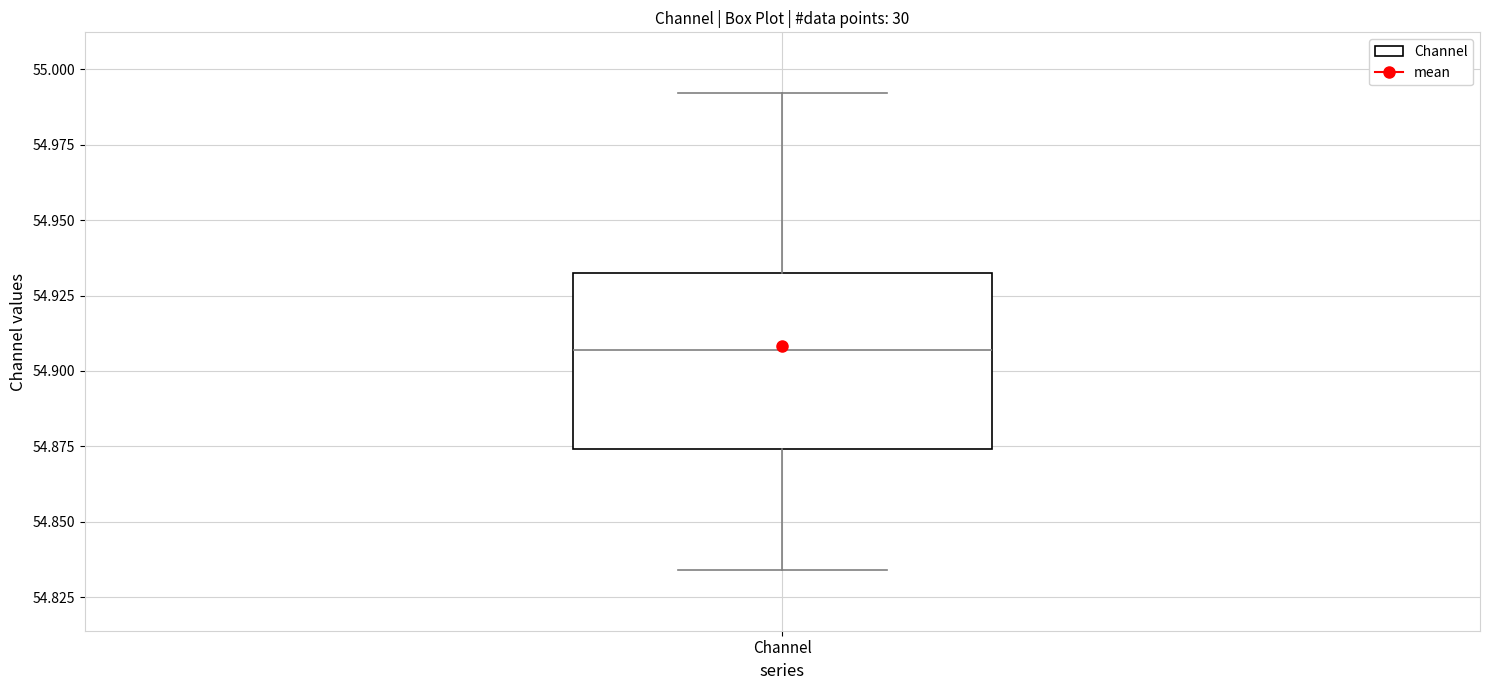

Transcribe this box plot: give where the median line is, the range the box spans, and where the two whiskers end, as read against the y-axis. The values are not printed on the chart, so give them approximately, as read against the axis.

median 54.905, box 54.875 to 54.935, whiskers 54.835 to 54.990